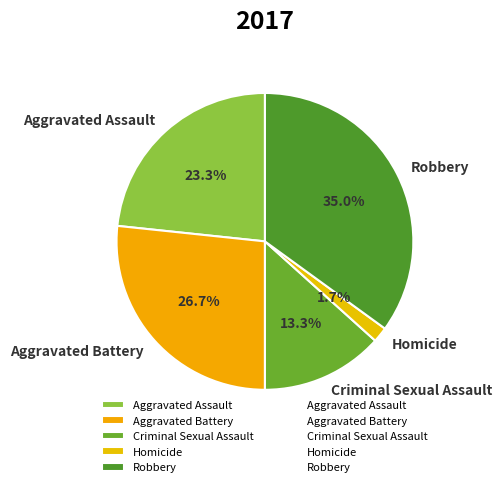

To the nearest percent, what is the average slice percentage?

20%